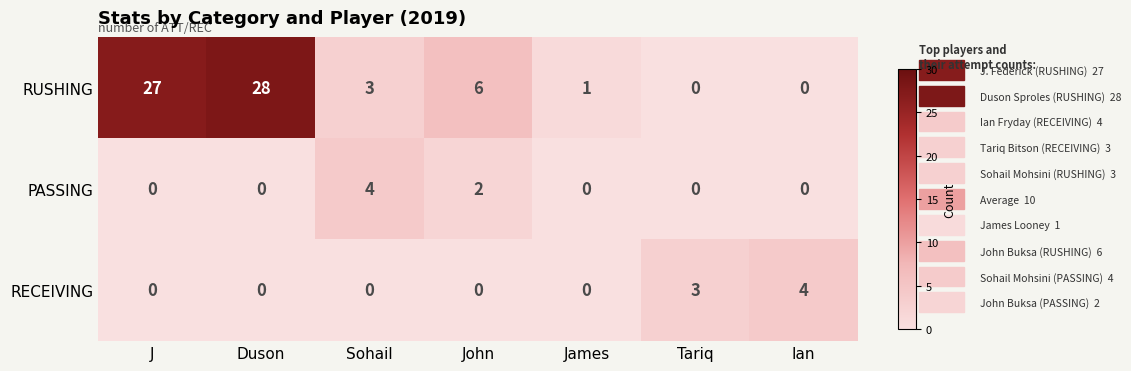

Is it true that PASSING equals 2 at Tariq?

False